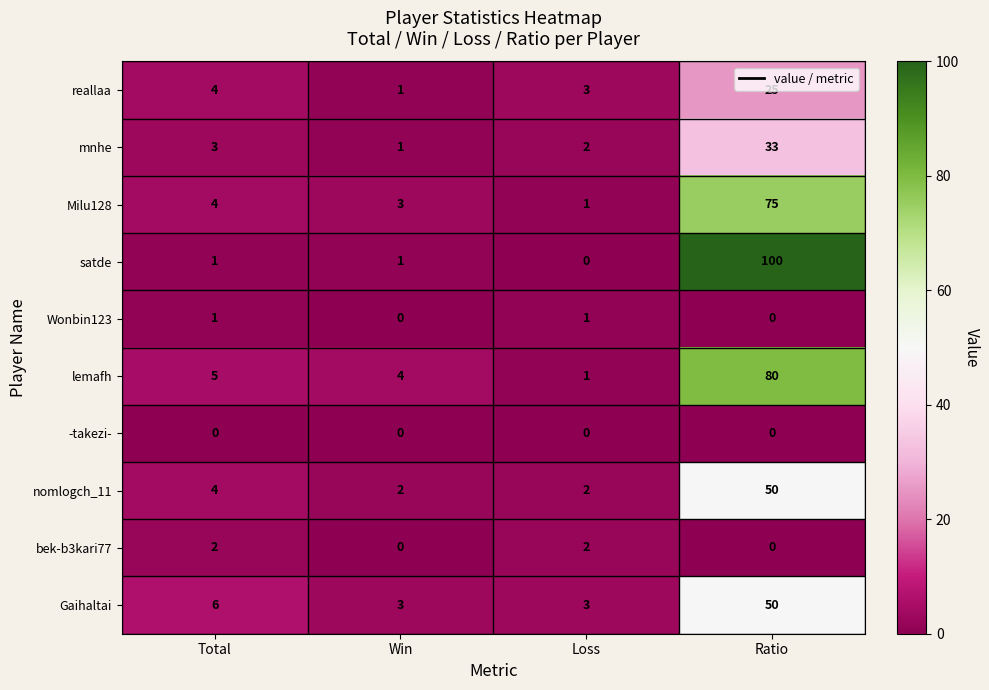

The value of Wonbin123 at Win is -1. True or false?

False